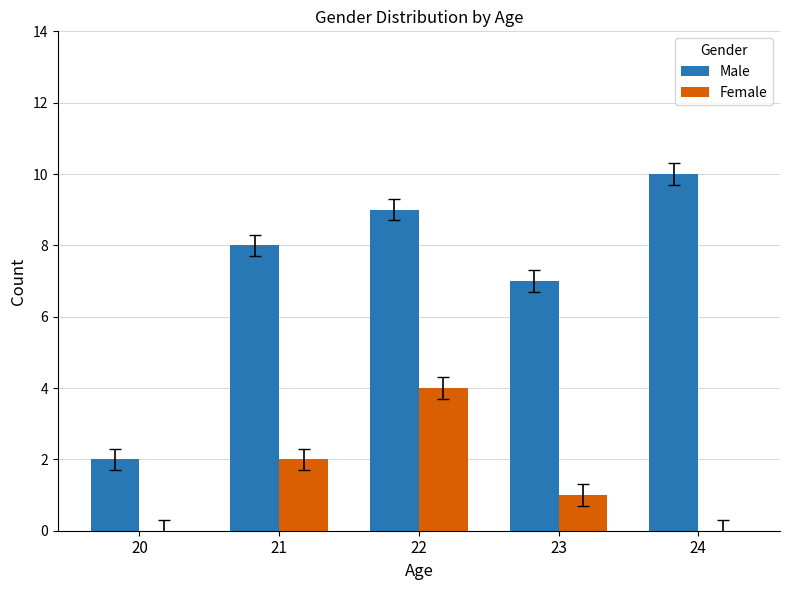

At which category is the sum across all series the highest?

22